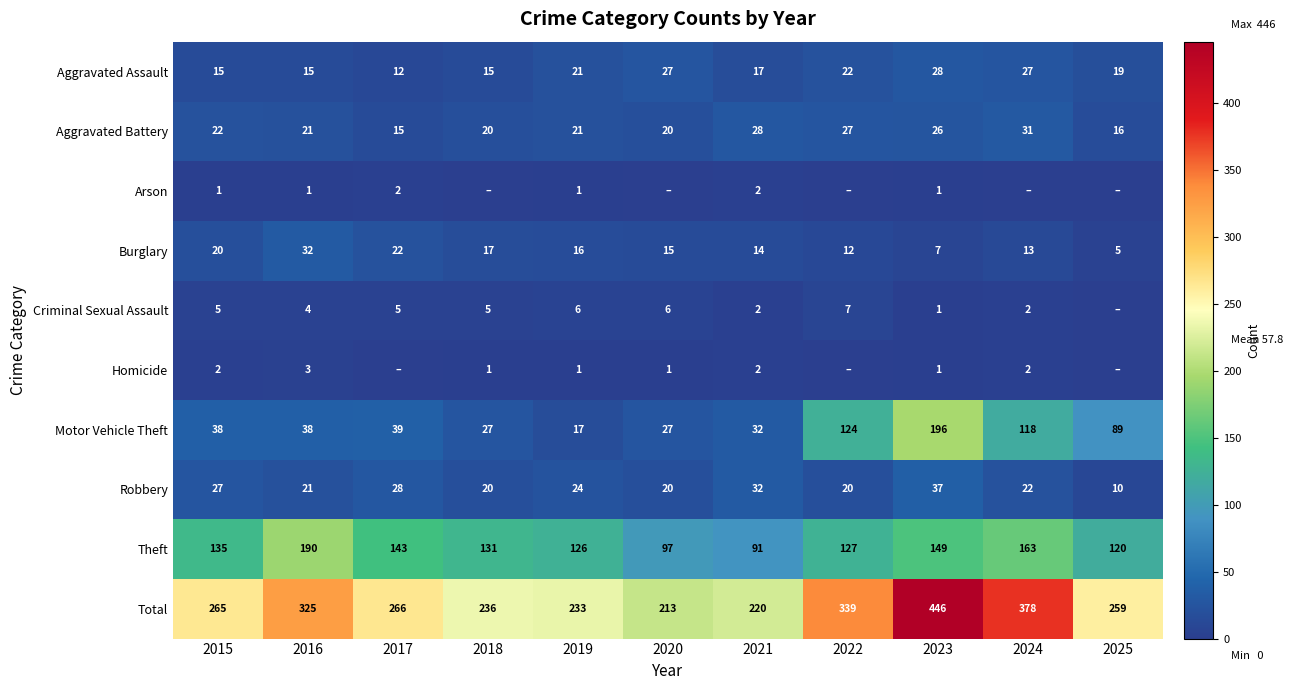

The value of Aggravated Battery at 2021 is 46. True or false?

False